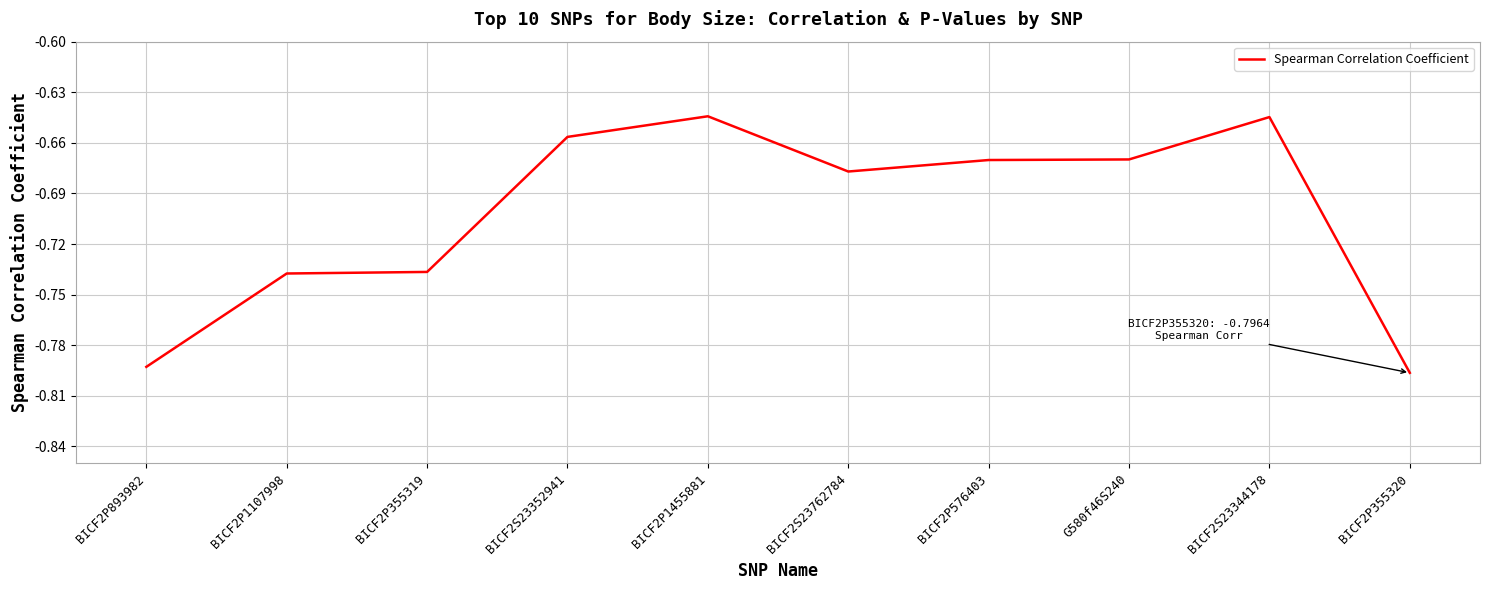

What position from the right is BICF2S23344178?

2